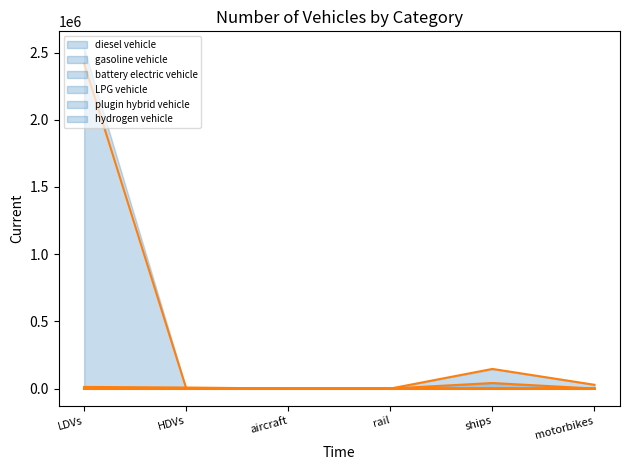

What is the spread (max minus min) of values at LDVs?

2416724.0